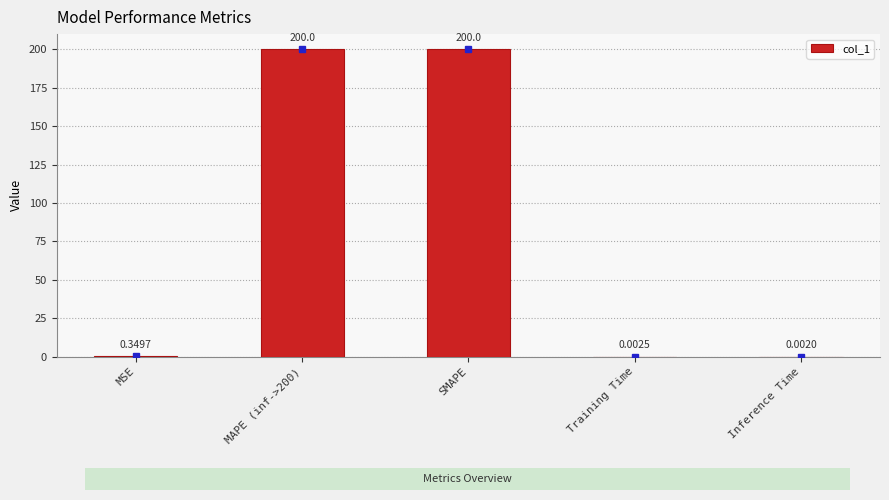

What is the change in value from MAPE (inf->200) to Inference Time?

-200.0